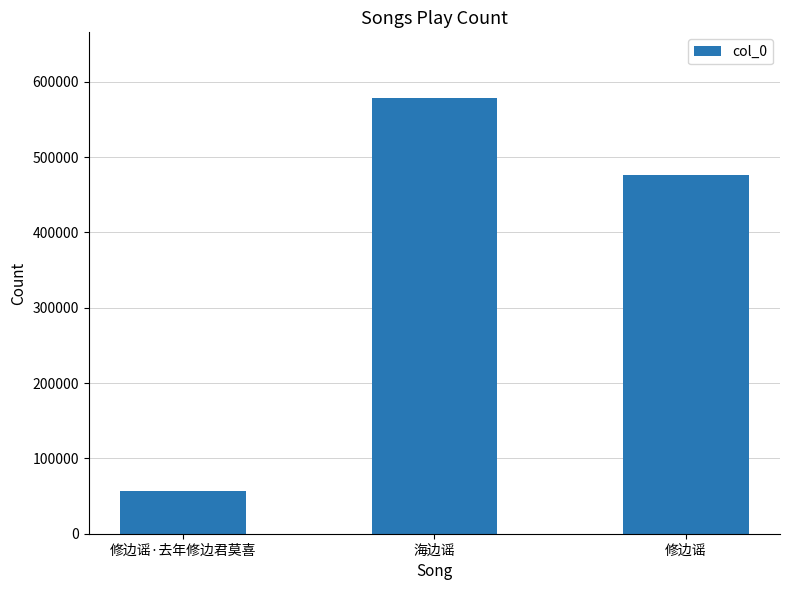

Rank the categories by value from highest to lowest.

海边谣, 修边谣, 修边谣·去年修边君莫喜